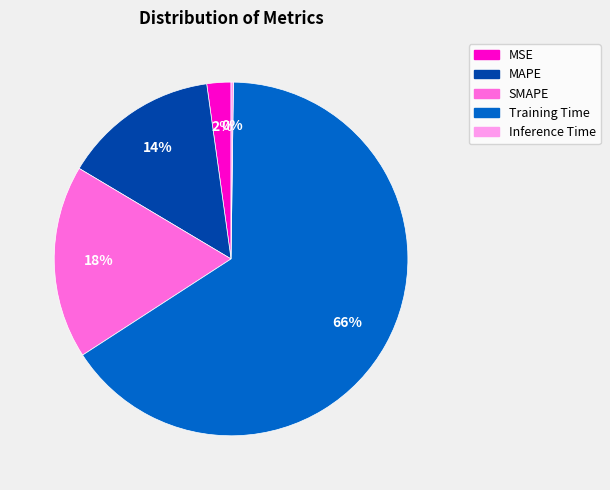

True or false: MAPE accounts for 9% of the total.

False